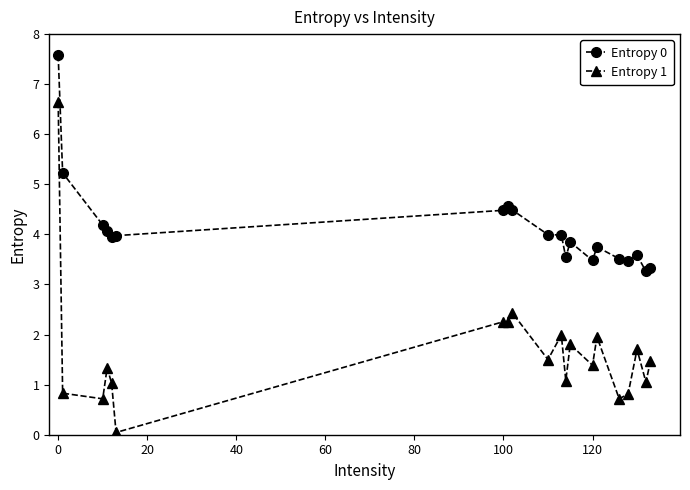

True or false: Entropy 1 and Entropy 0 cross at least once.

False